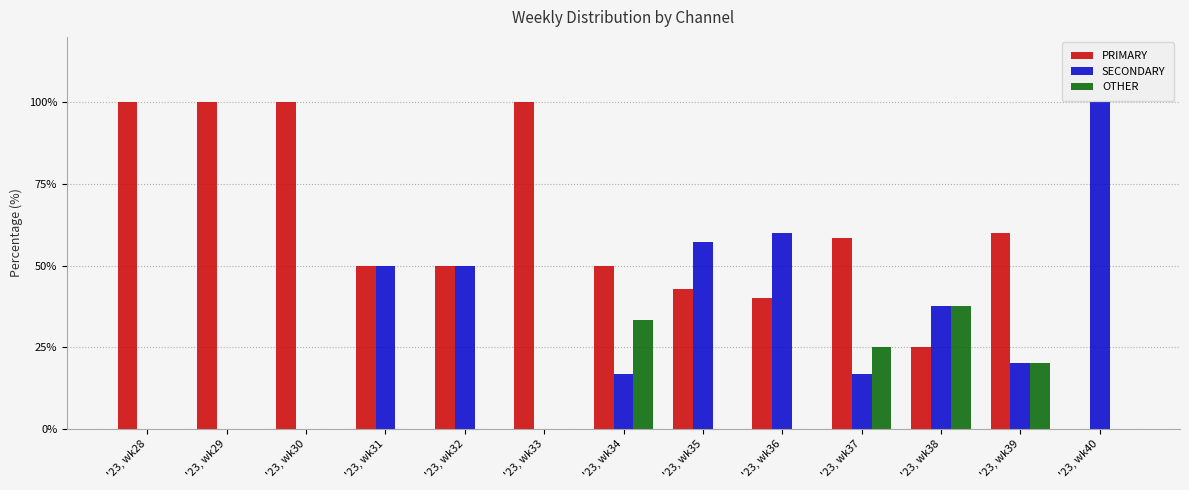

Reading left to right, list all the values displayed in this chart.

PRIMARY: 100.0	100.0	100.0	50.0	50.0	100.0	50.0	42.9	40.0	58.3	25.0	60.0	0.0
SECONDARY: 0.0	0.0	0.0	50.0	50.0	0.0	16.7	57.1	60.0	16.7	37.5	20.0	100.0
OTHER: 0.0	0.0	0.0	0.0	0.0	0.0	33.3	0.0	0.0	25.0	37.5	20.0	0.0